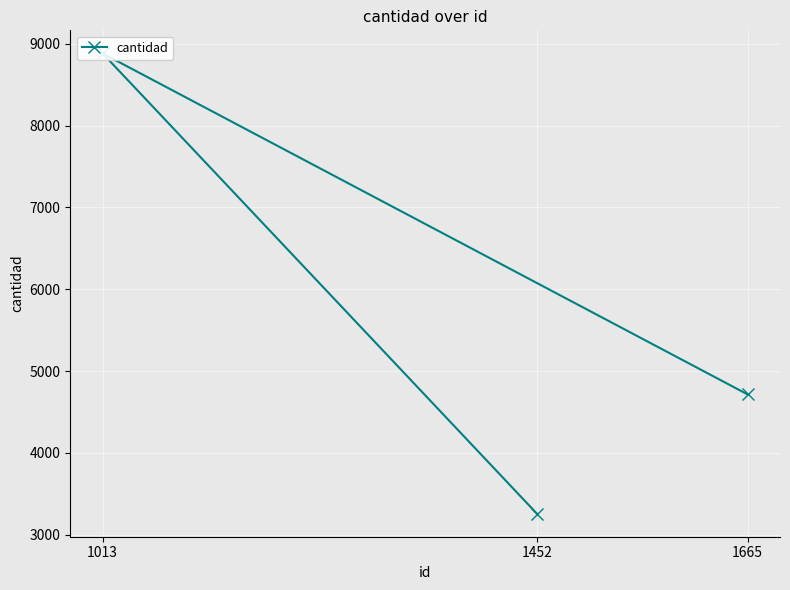

List the labels in order of value, smallest first.

1452, 1665, 1013